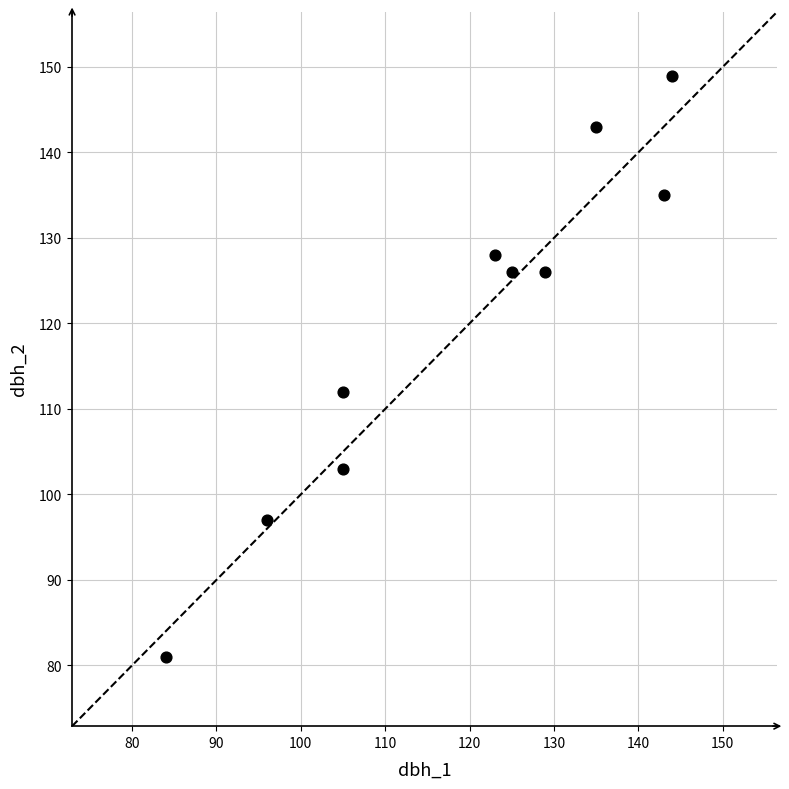

What is the average X value?

119